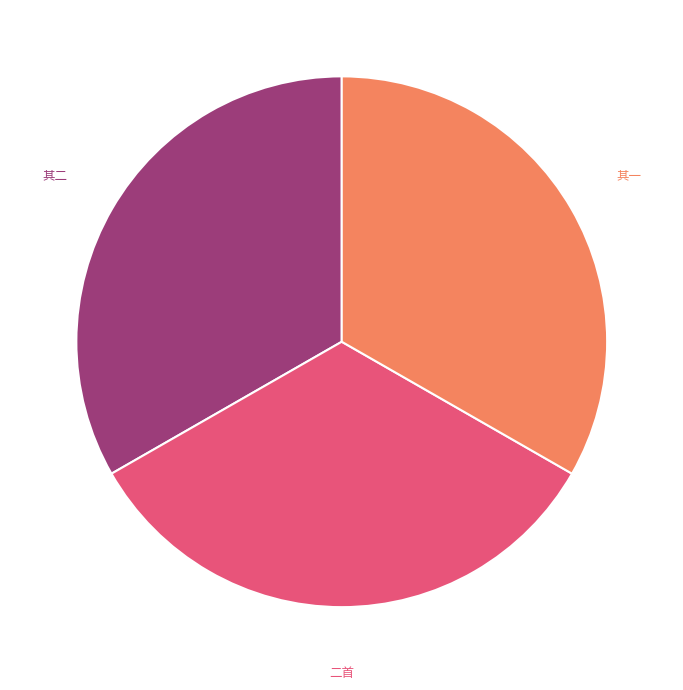

Is there any slice that represents more than half of the pie?

No